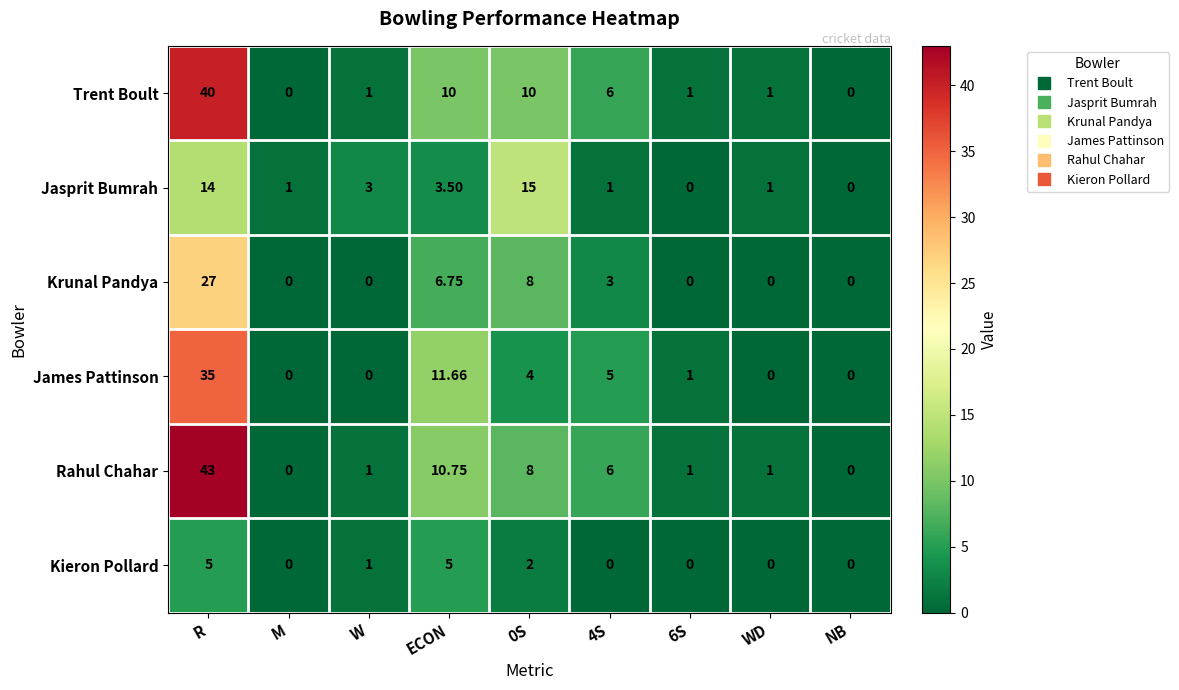

Where is Jasprit Bumrah nearest to the value 7?

ECON